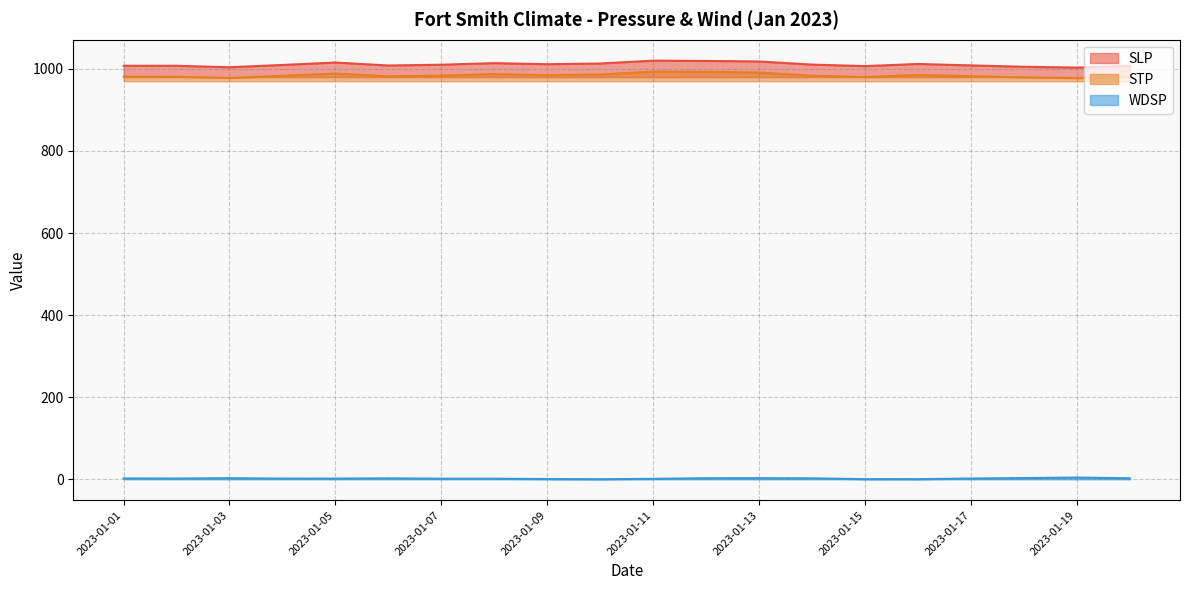

True or false: SLP and STP cross at least once.

False